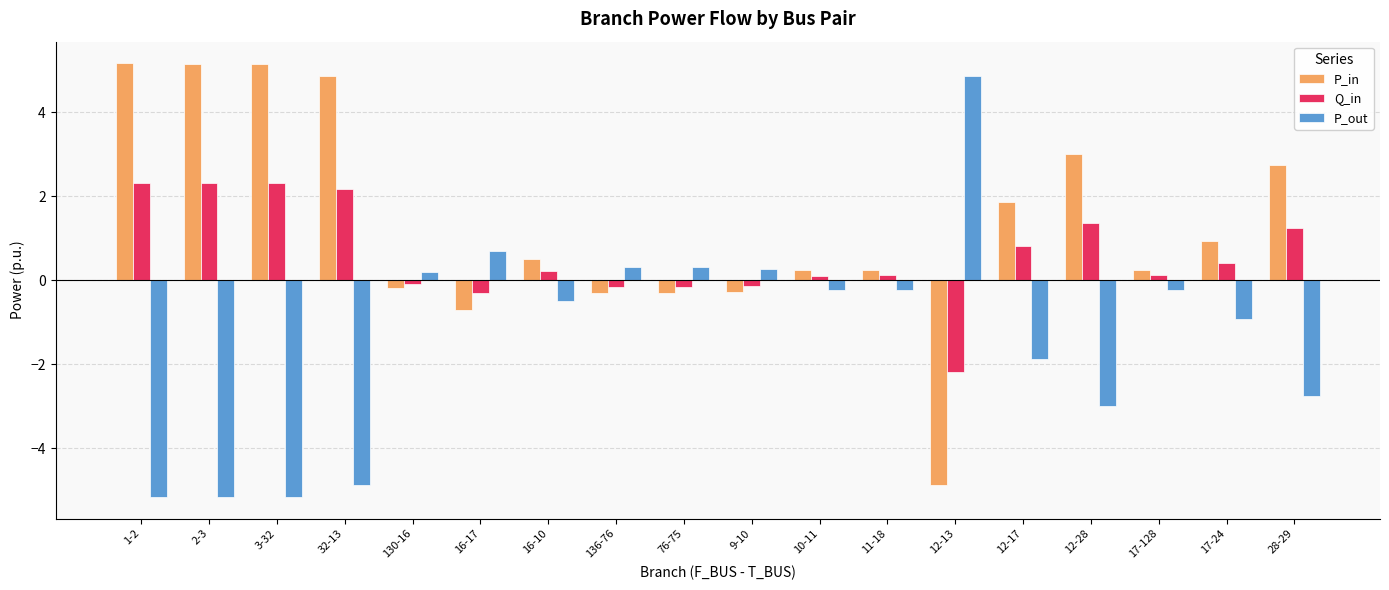

What position from the right is 2-3?

17